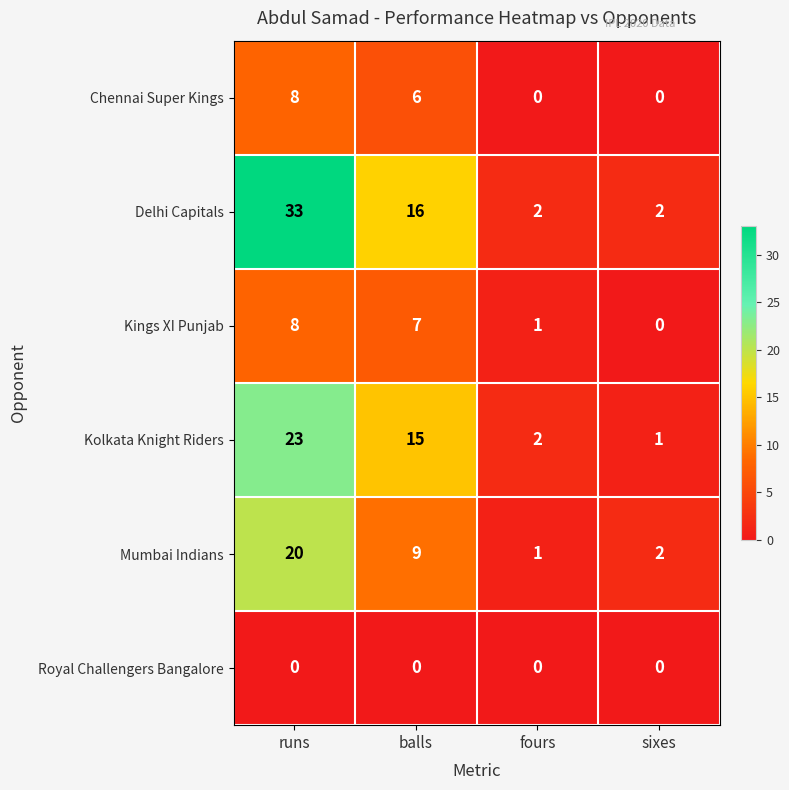

Which label corresponds to the largest value in the chart?

runs